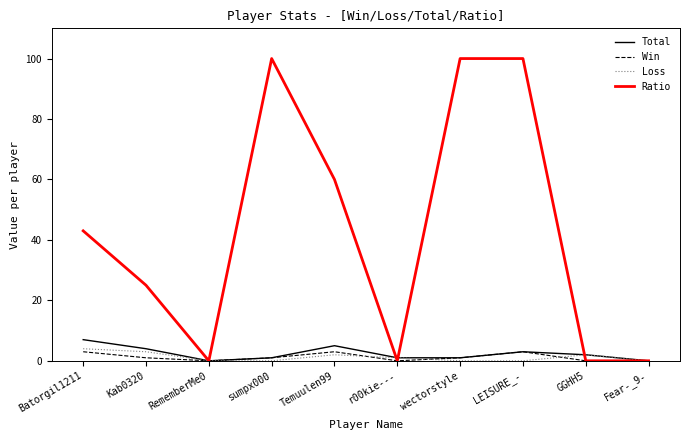

Read the Total value at Kab0320.

4